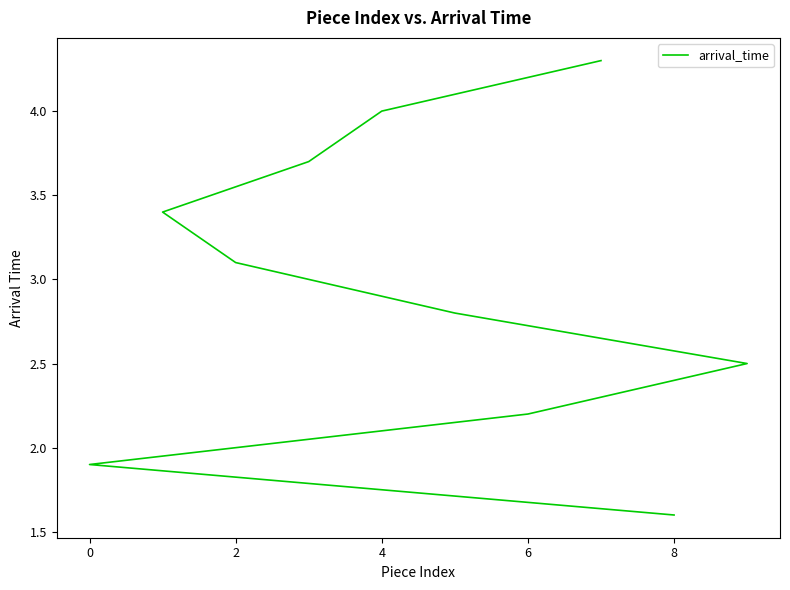

Reading left to right, transcribe all the data shown in this chart.

1.6	1.9	2.2	2.5	2.8	3.1	3.4	3.7	4.0	4.3